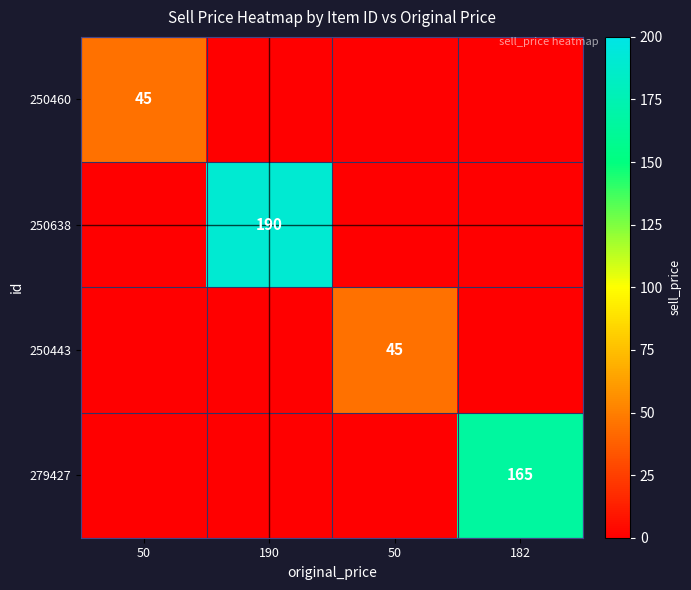

Is the value of 250638 at 182 greater than the value of 250460 at 182?

No